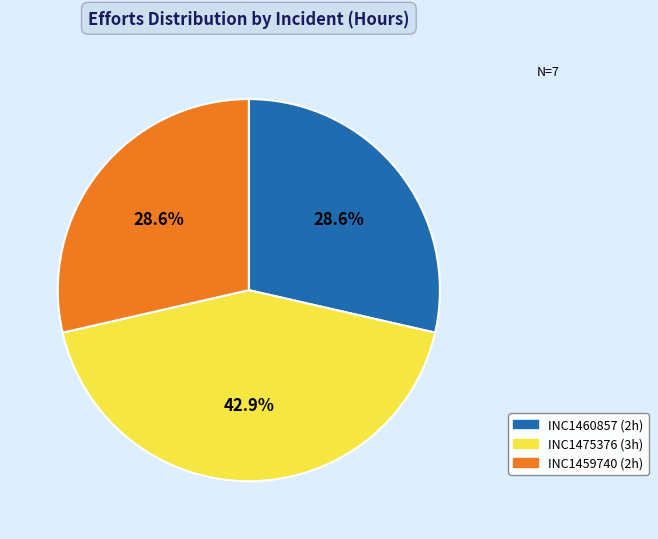

The INC1475376 slice represents 34% of the pie. True or false?

False